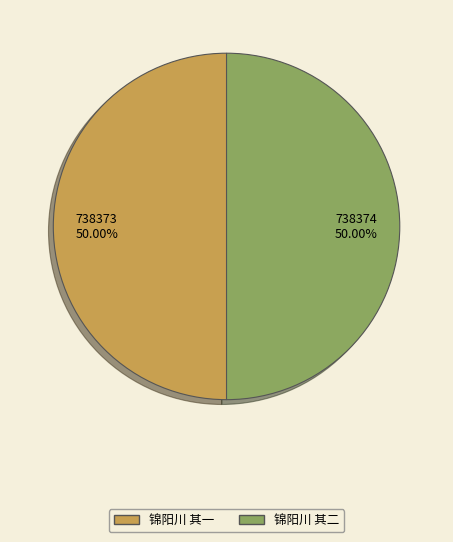

How much of the chart is everything except 锦阳川 其二?

50.0%